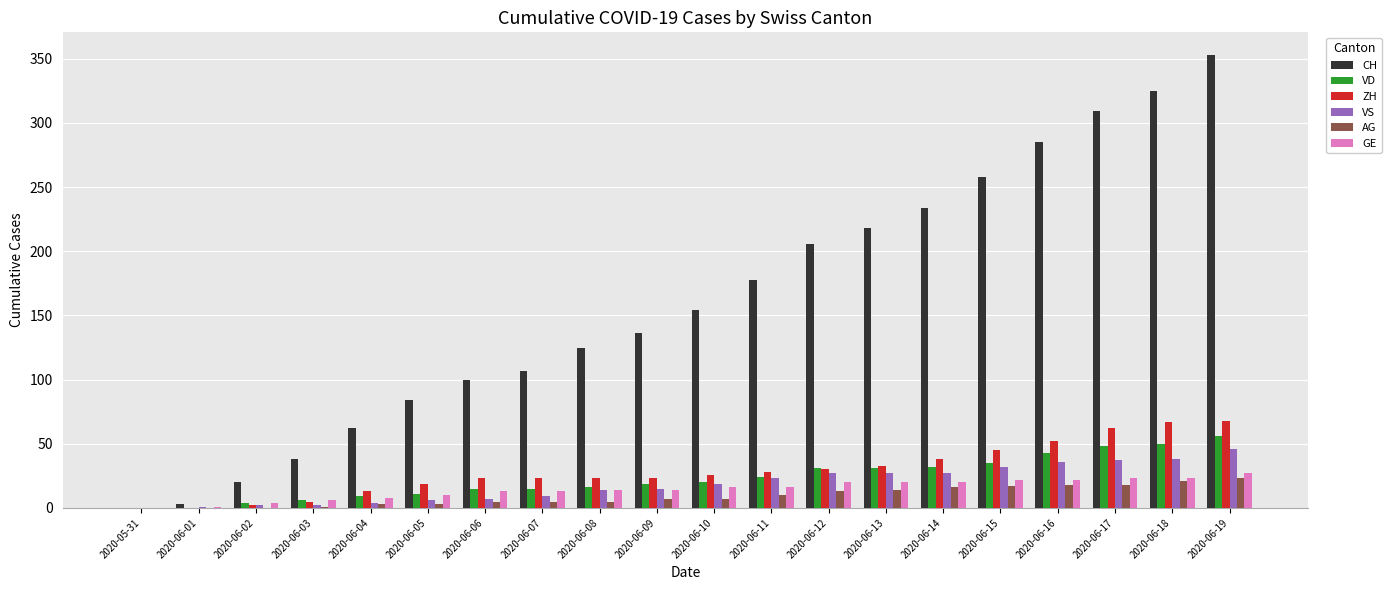

Which series has the largest total across all categories?

CH